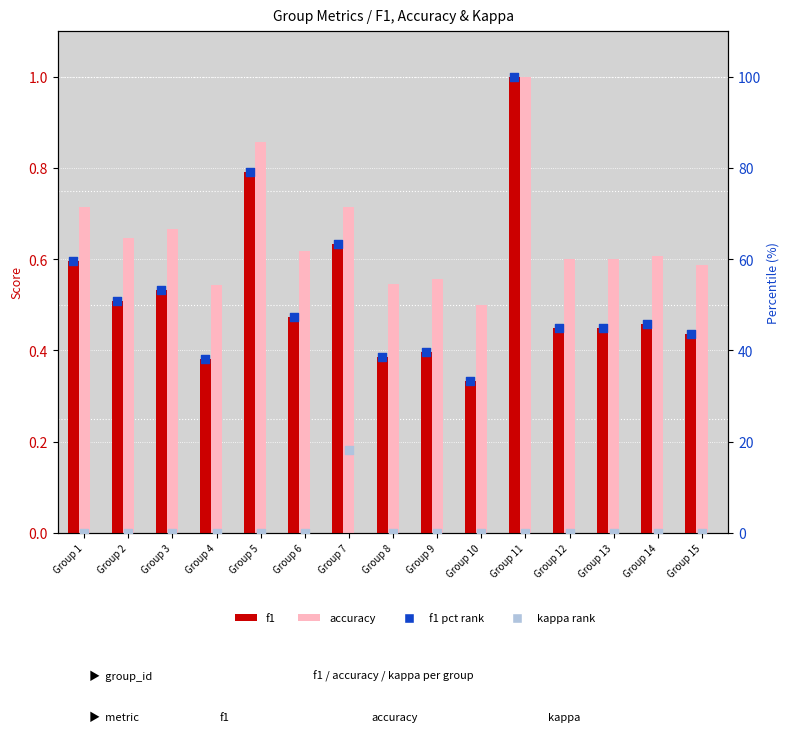

At which category is the sum across all series the highest?

Group 11